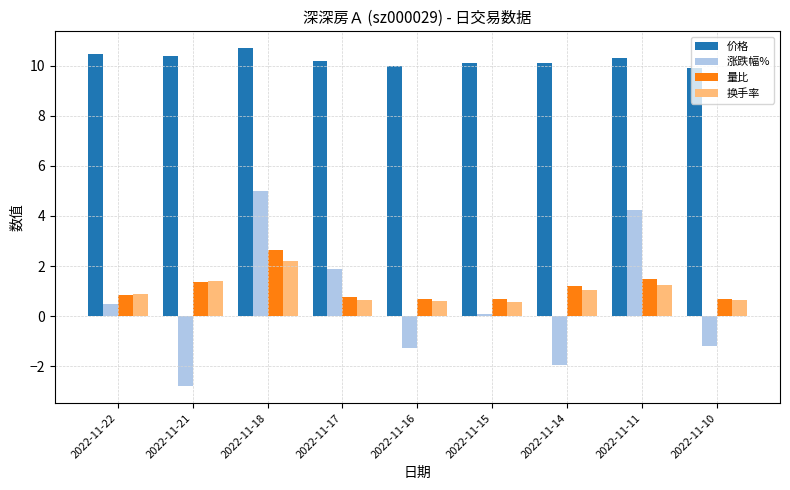

What is the maximum value for 换手率?

2.2